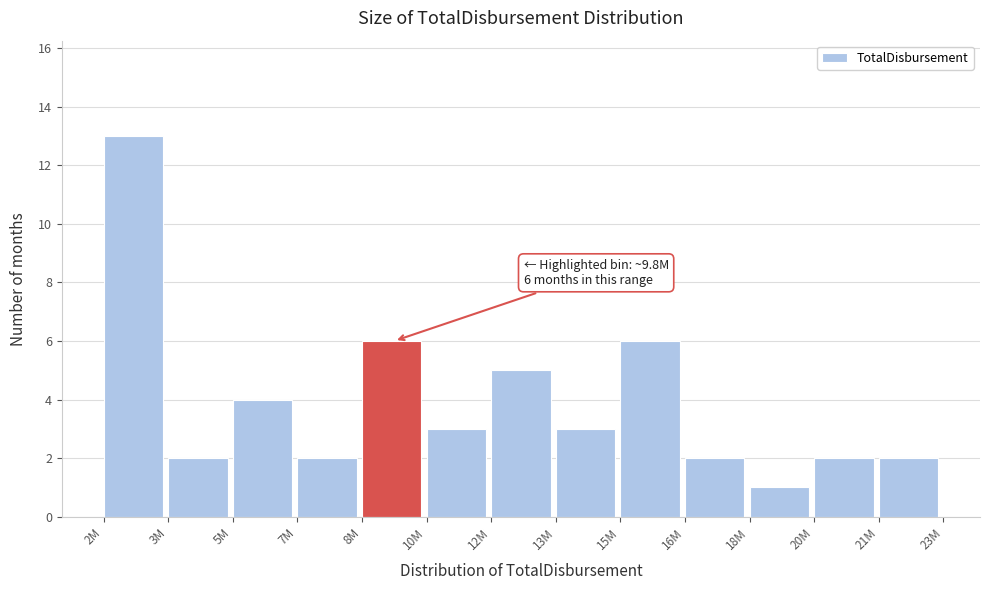

Reading left to right, what are all the values shown in this chart?

2M=13	3M=2	5M=4	7M=2	8M=6	10M=3	12M=5	13M=3	15M=6	16M=2	18M=1	20M=2	21M=2